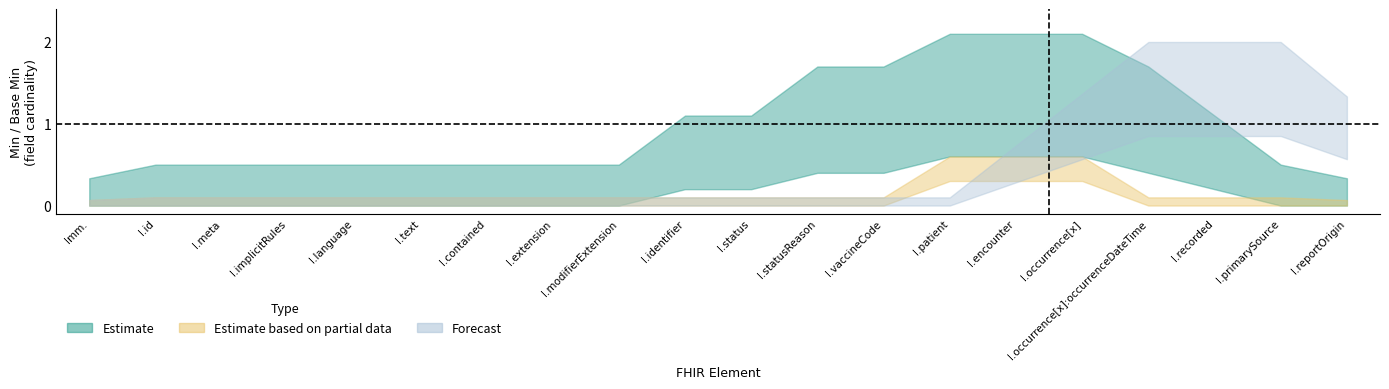

What position from the left is Immunization.meta?

3